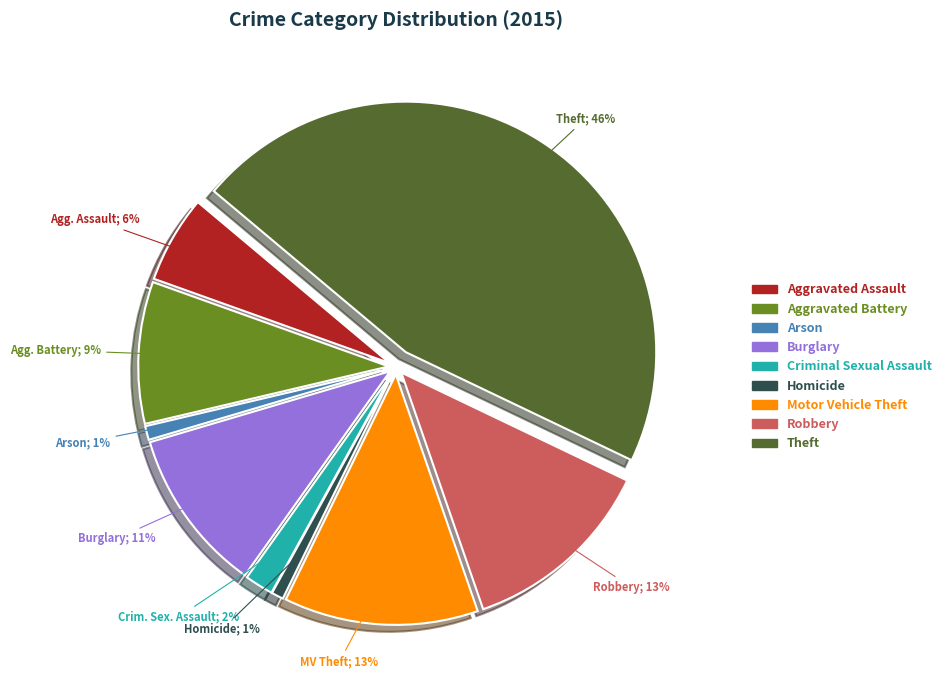

Combined, do Aggravated Assault and Motor Vehicle Theft account for over 50%?

No